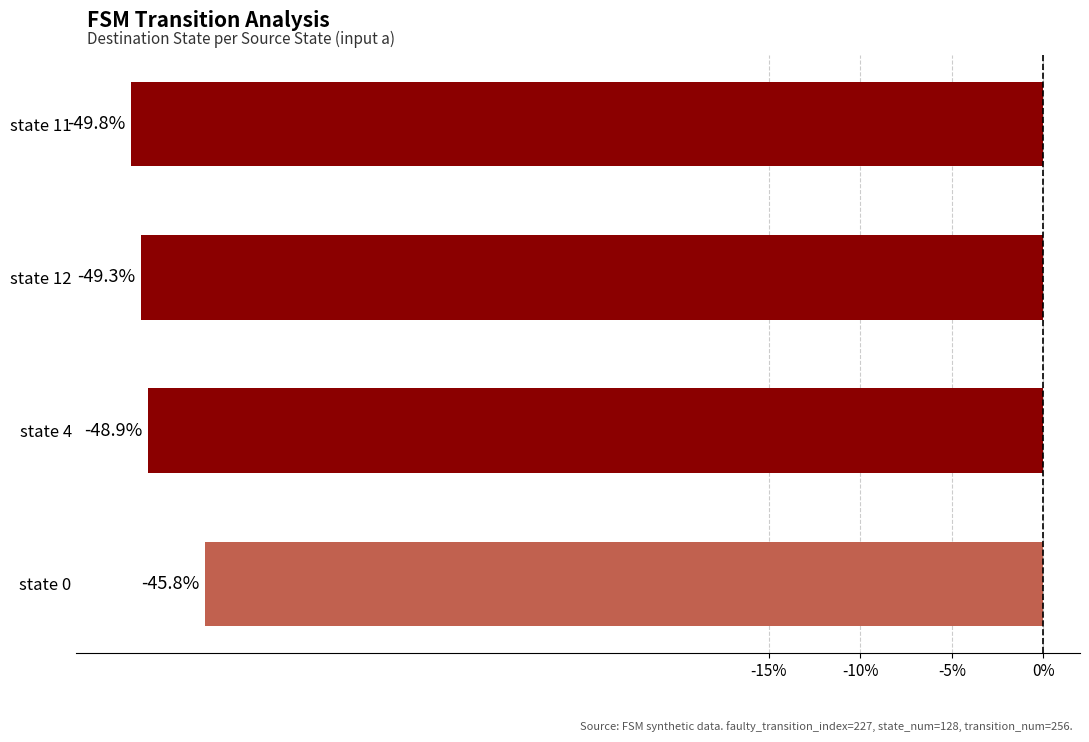

True or false: the data shows -26.1 at state 0.

False